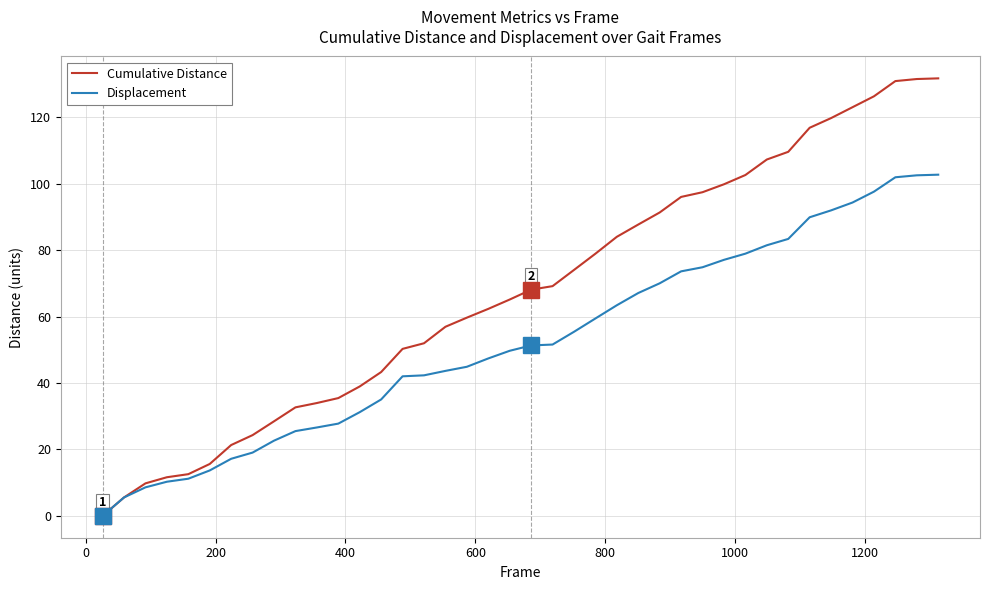

What is the maximum value for Cumulative Distance?

131.7